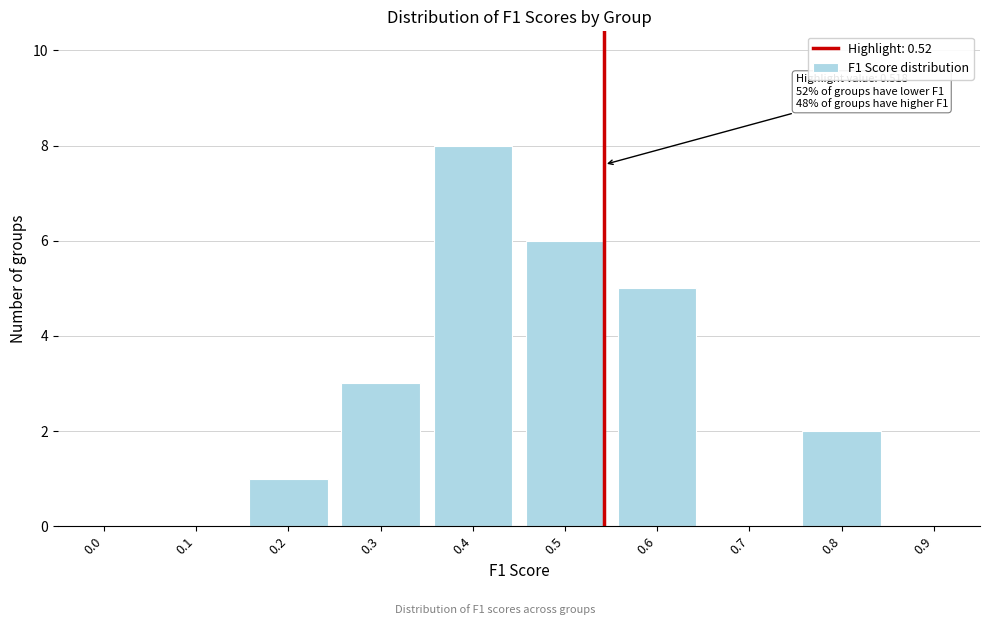

Reading left to right, transcribe all the data shown in this chart.

0.0=0	0.1=0	0.2=1	0.3=3	0.4=8	0.5=6	0.6=5	0.7=0	0.8=2	0.9=0